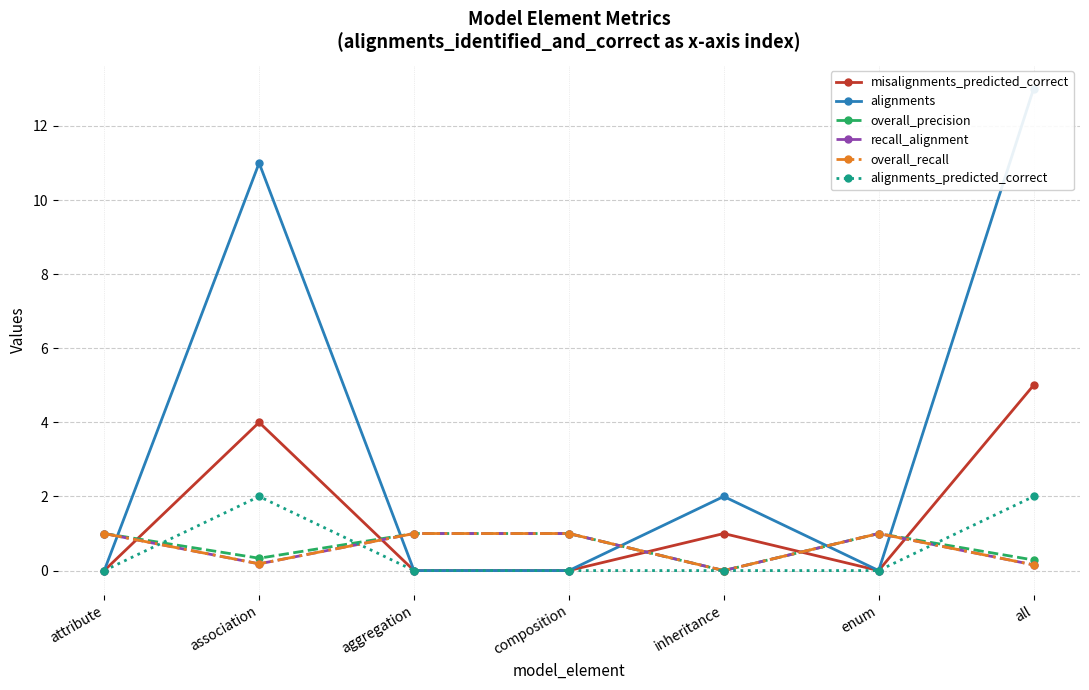

Rank the series by their maximum value, from lowest to highest.

overall_precision, recall_alignment, overall_recall, alignments_predicted_correct, misalignments_predicted_correct, alignments